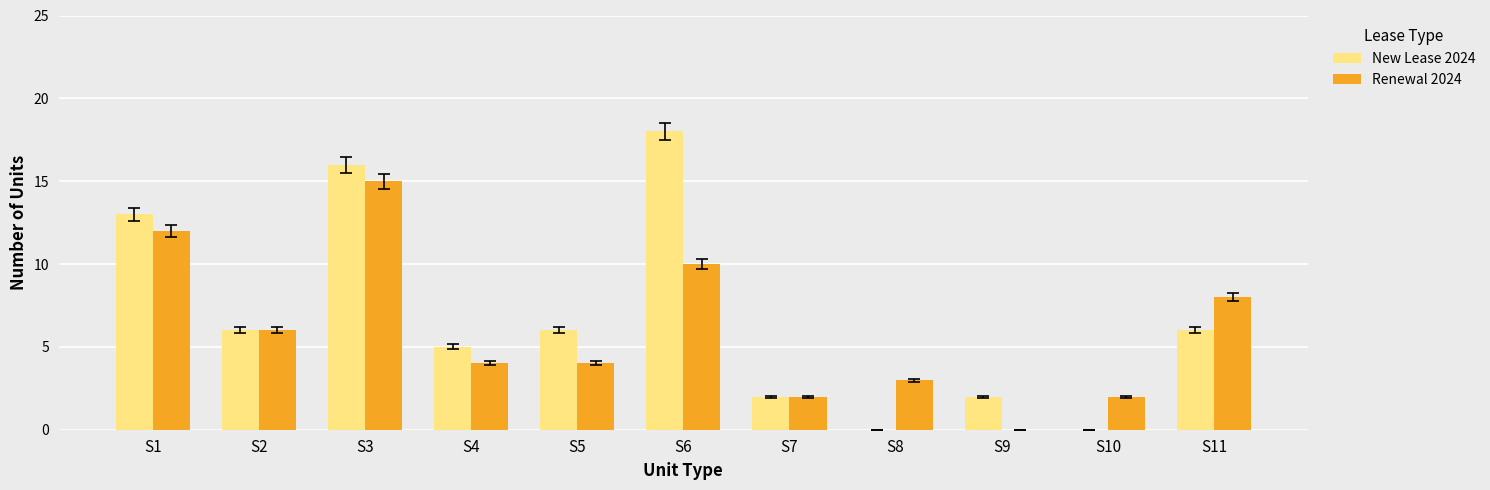

What is the average value of the Renewal 2024 series?

6